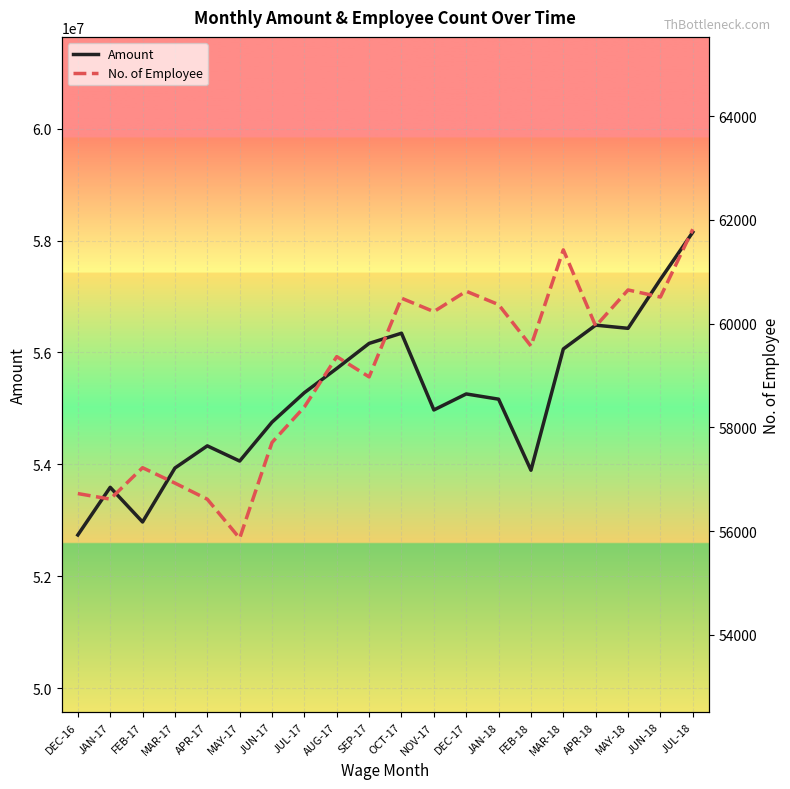

What is the label of the 3rd point from the right?

MAY-18